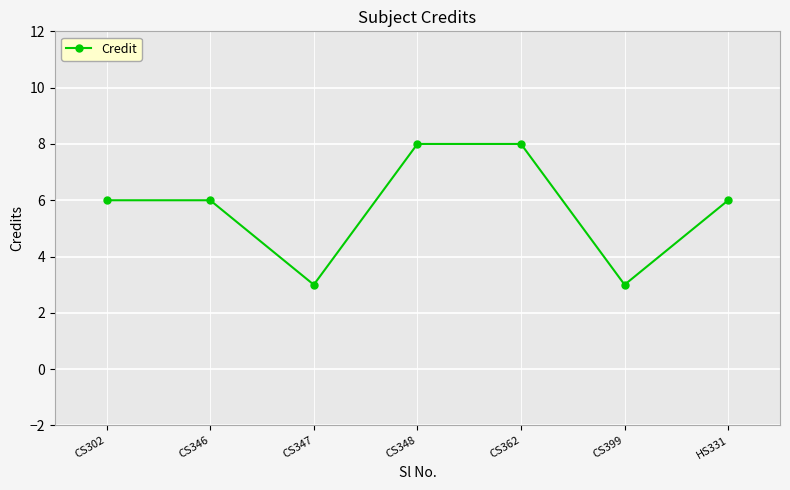

What is the greatest value displayed?

8